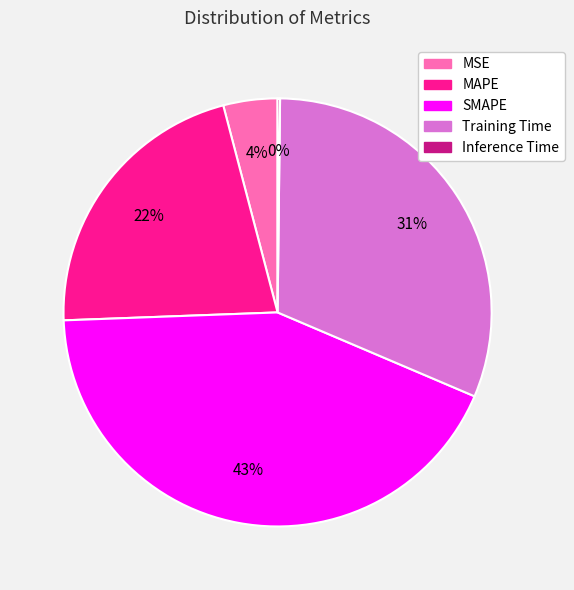

To the nearest percent, what is the difference between the largest and smallest slice percentages?

43%